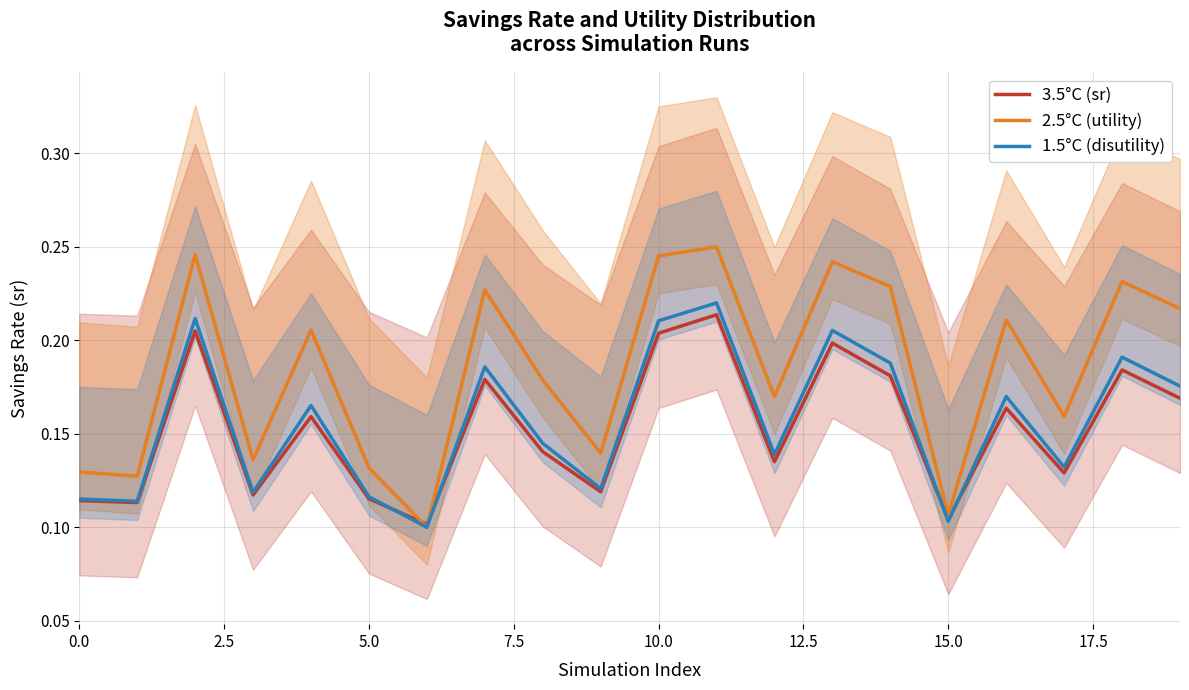

What is the maximum value shown in the chart?

0.2